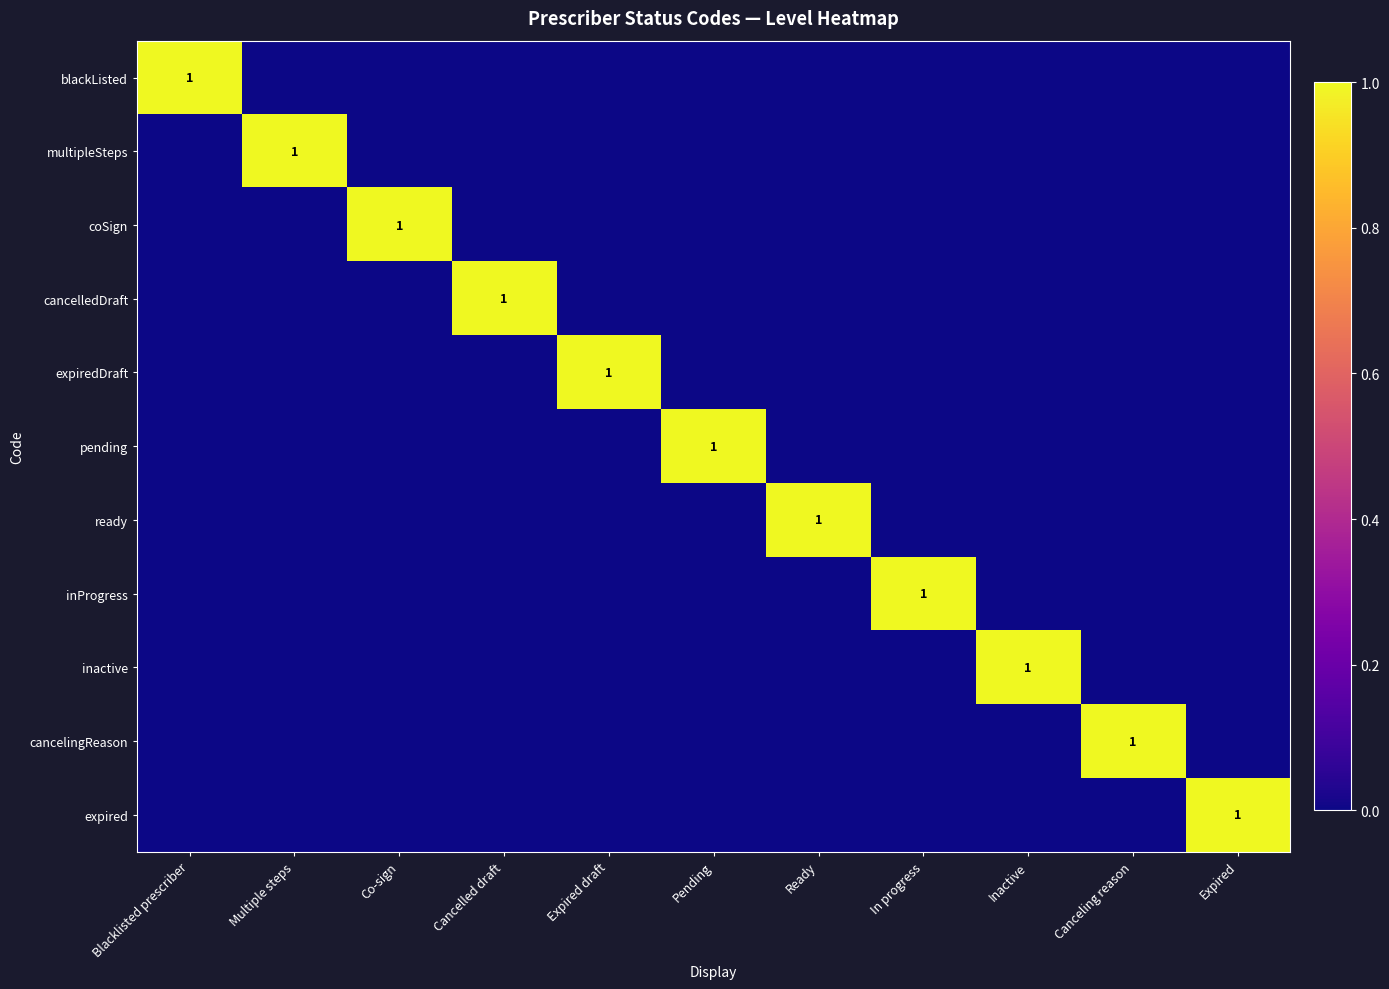

How many data points in expired are above 0?

1